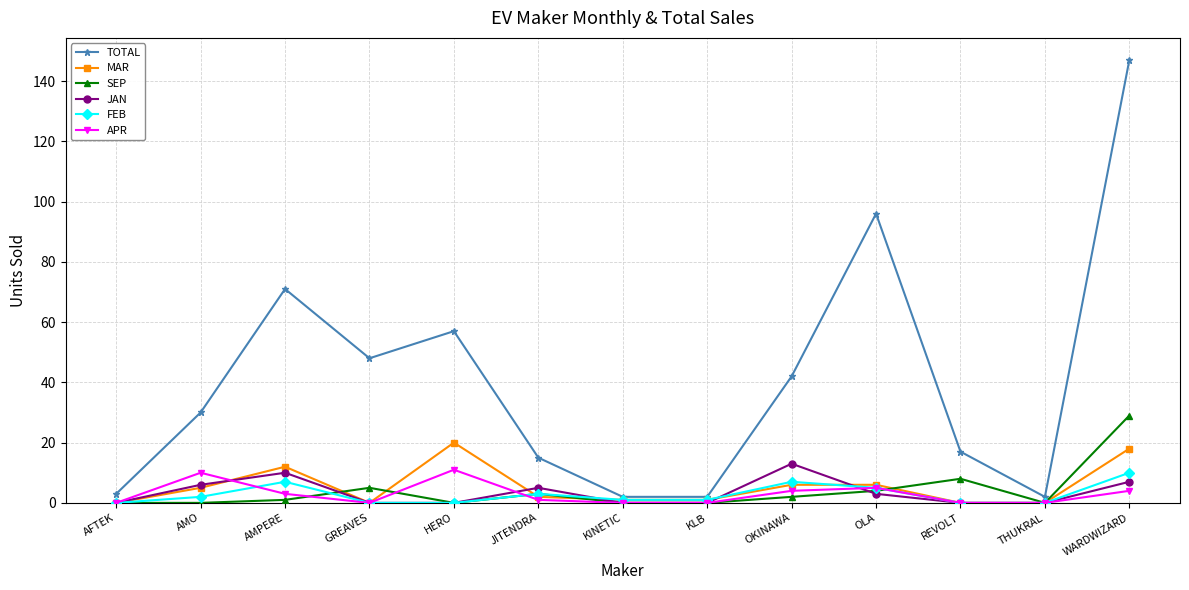

Between HERO and KINETIC, which series saw the biggest shift?

TOTAL